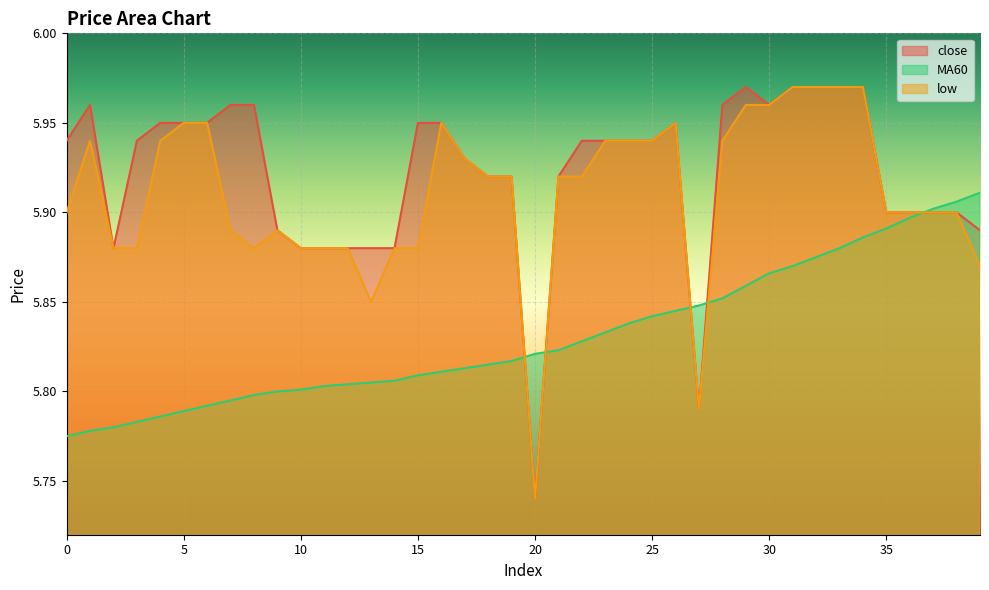

At which category does the chart reach its peak across all series?

29